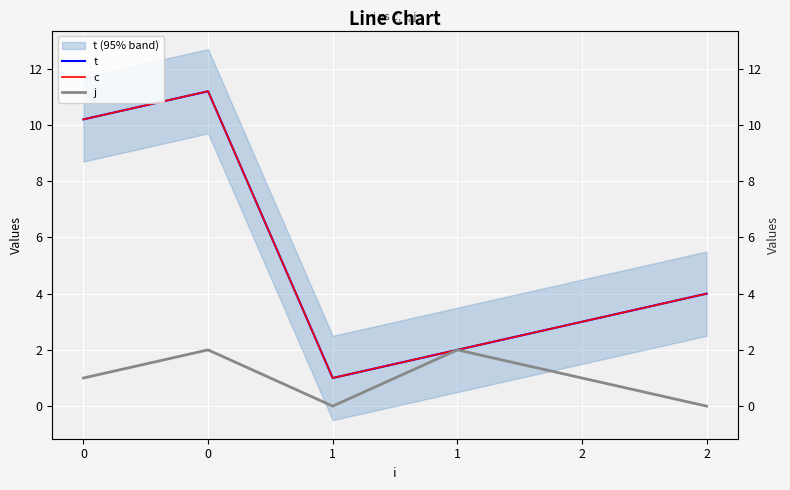

What is the difference between the maximum and second lowest values in the c series?

9.2